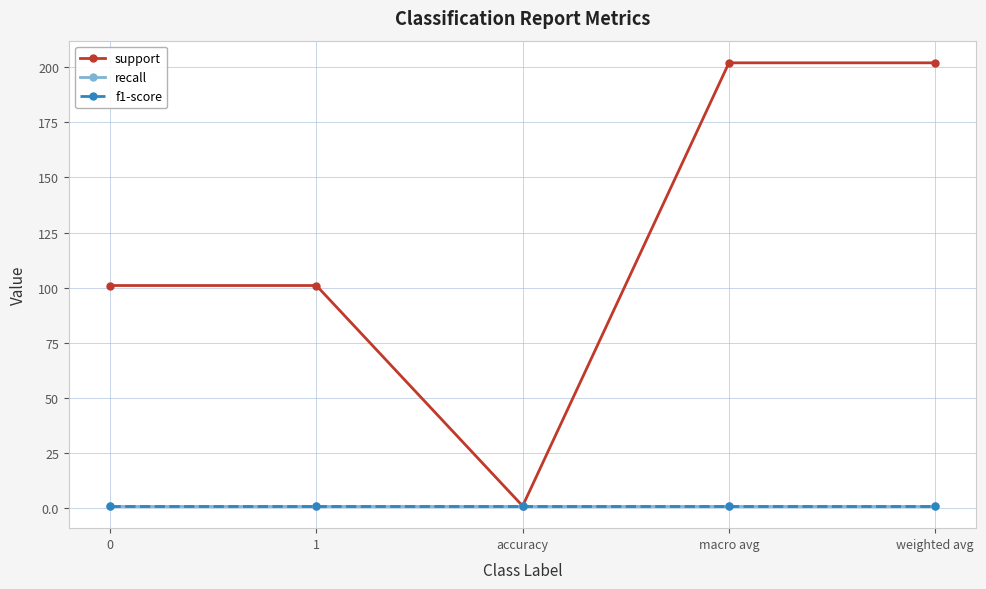

At which category is the sum across all series the highest?

macro avg